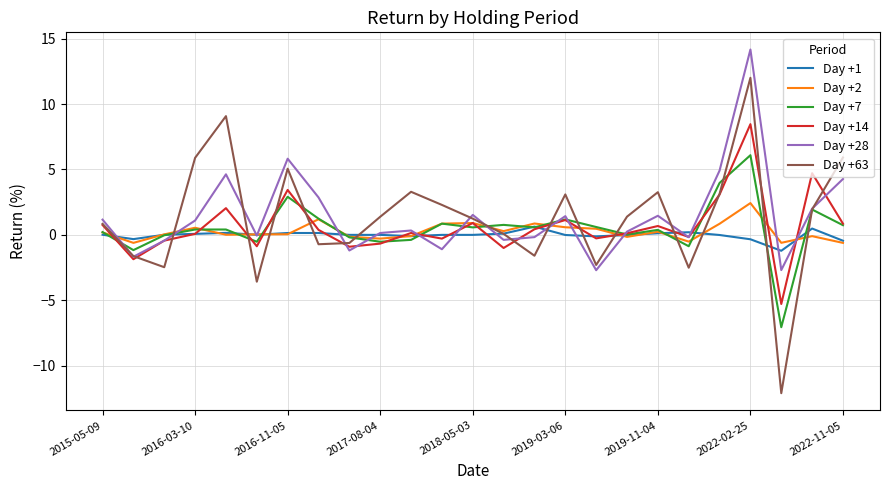

Which series has the largest range (max minus min)?

Day +63